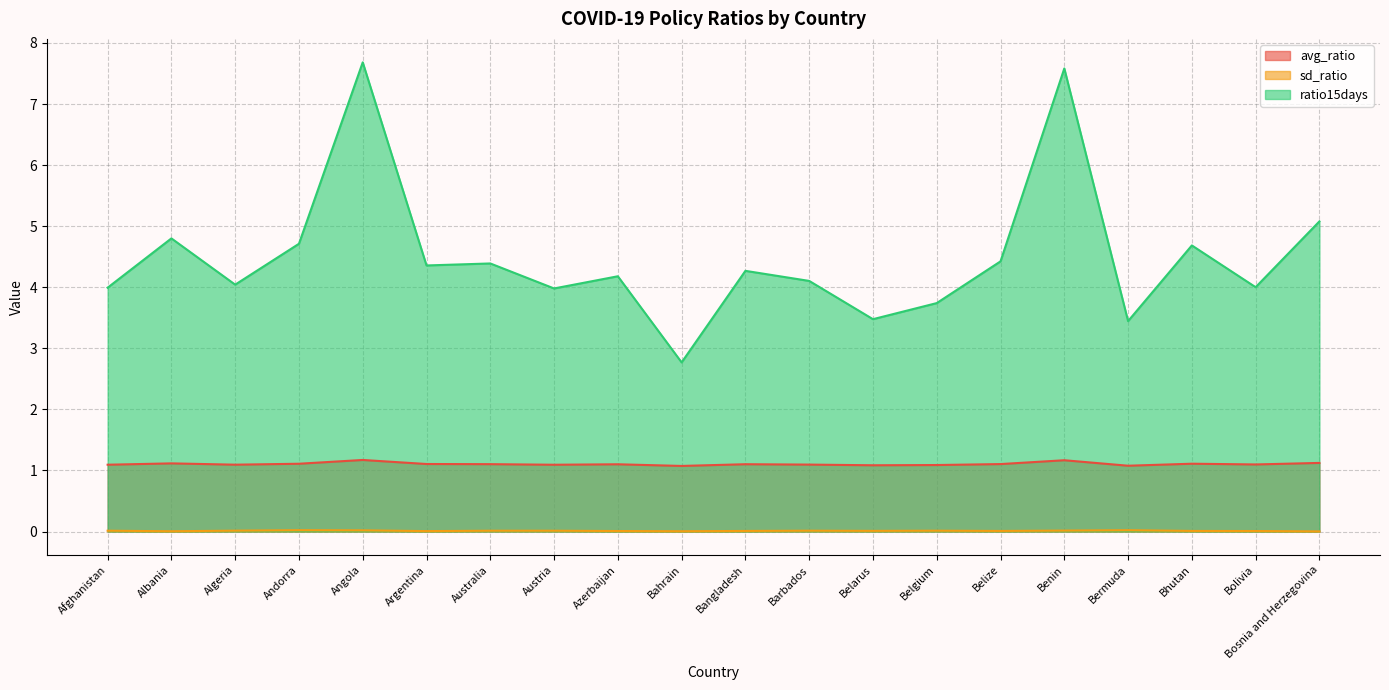

At which category is the sum across all series the highest?

Angola